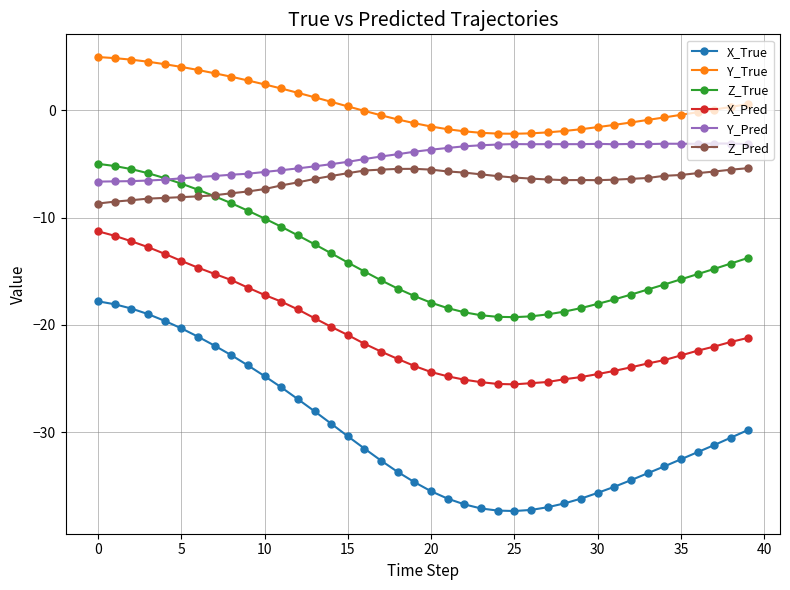

What is the minimum value shown in the chart?

-37.3